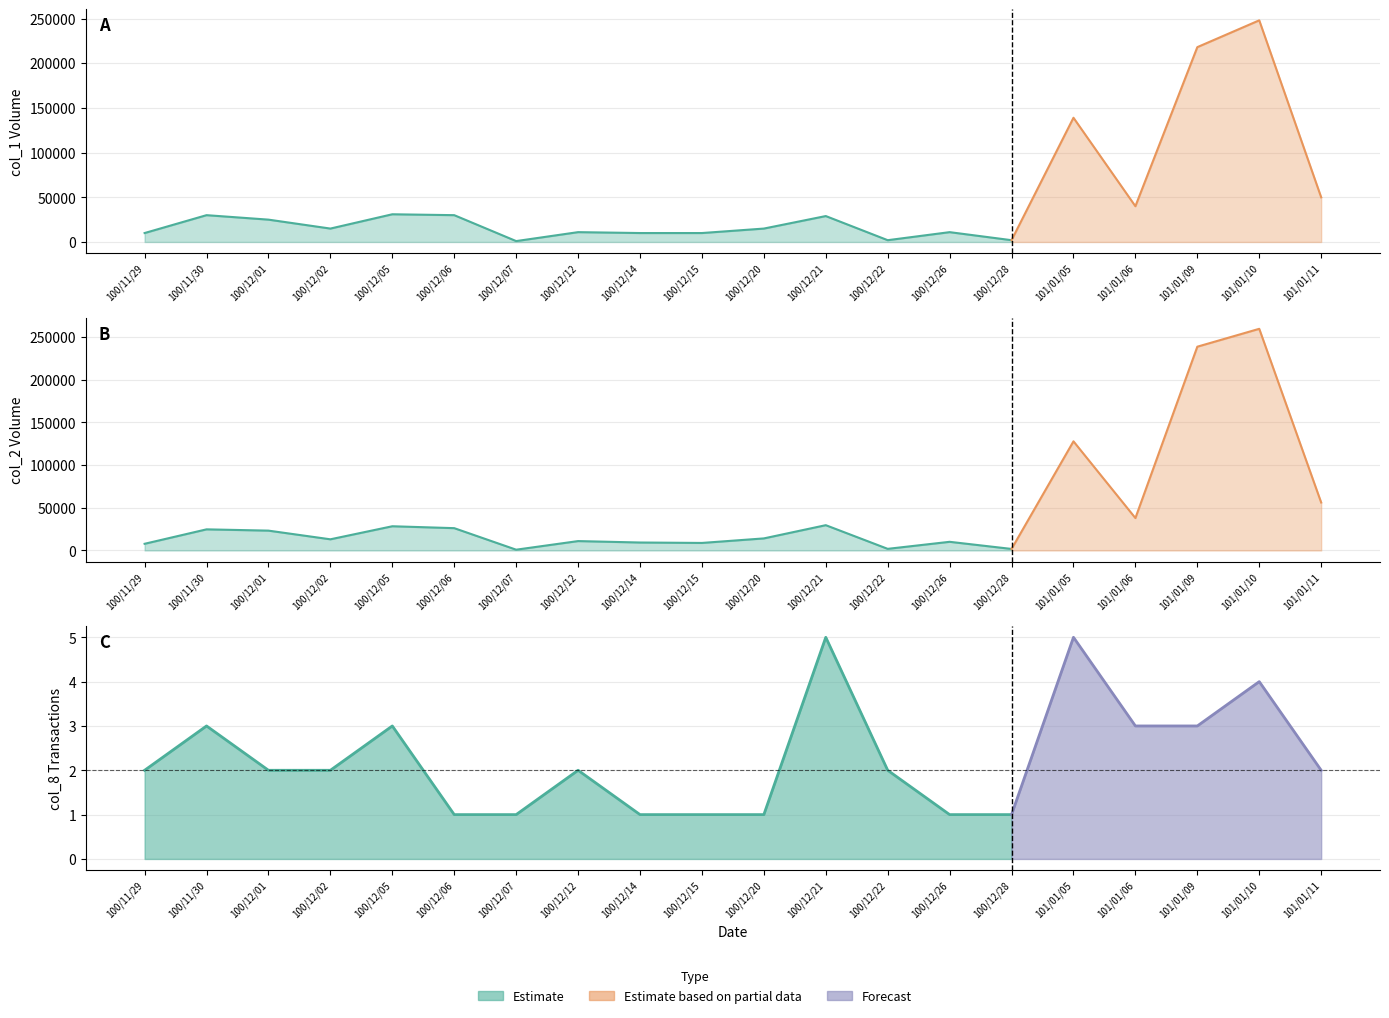

What is the total value across all series at 101/01/06?

77903